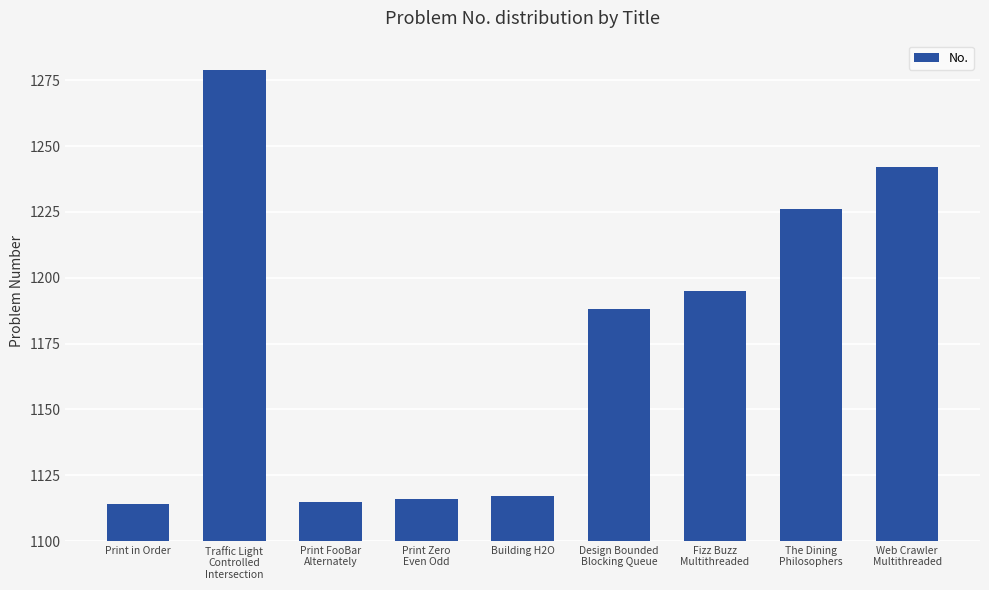

What is the sum of the values at Building H2O and The Dining
Philosophers?

2343